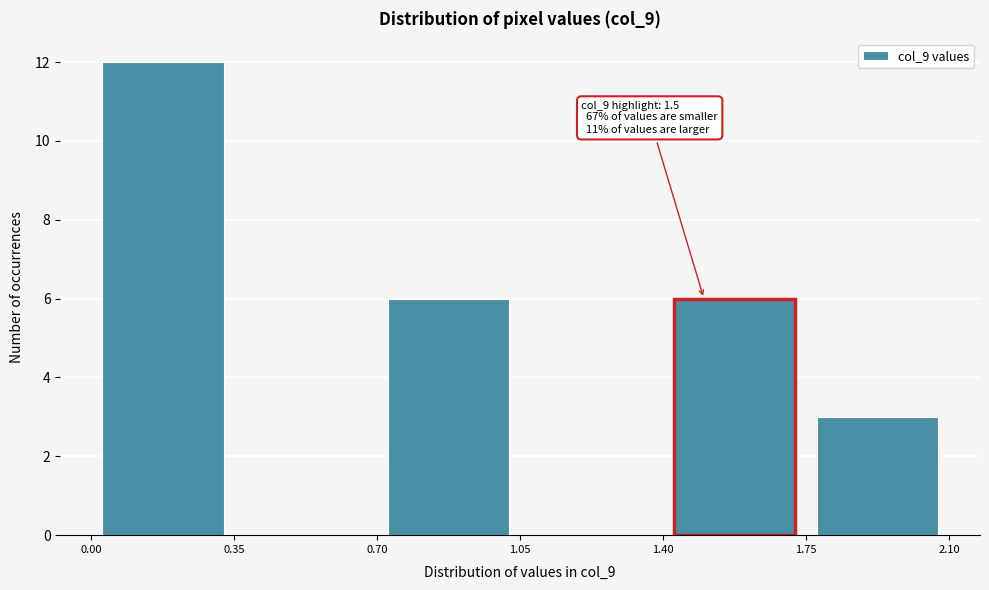

Over which range of the x-axis is the bar tallest?

0.00 to 0.35